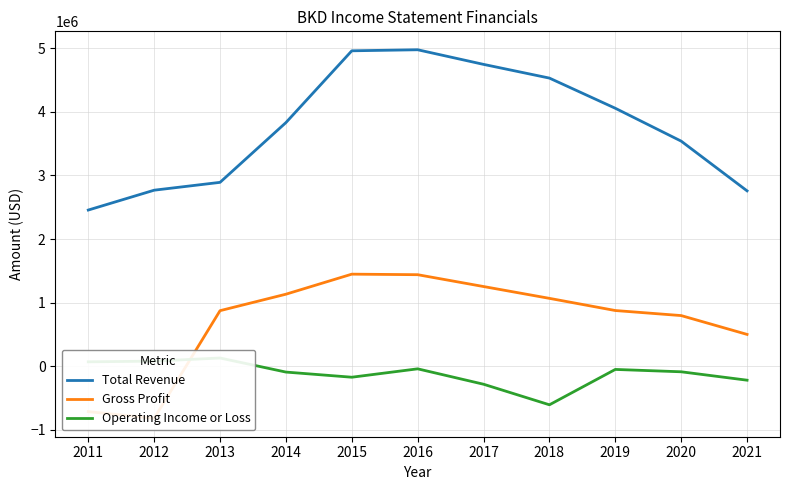

List the series in order of their peak value, highest first.

Total Revenue, Gross Profit, Operating Income or Loss